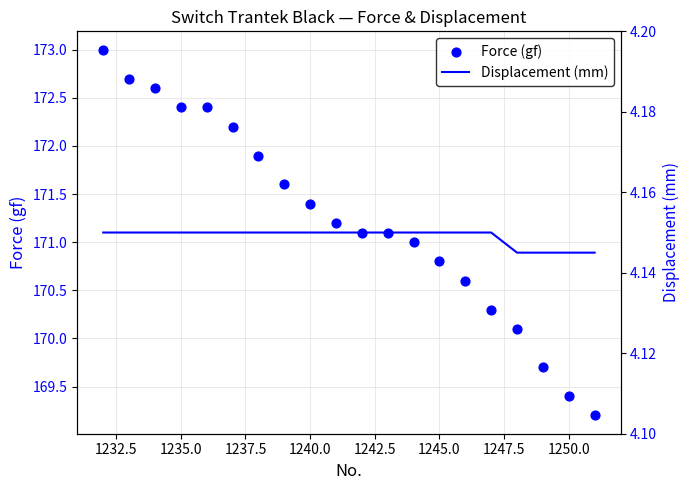

Which series reaches the maximum Y coordinate?

Force (gf)